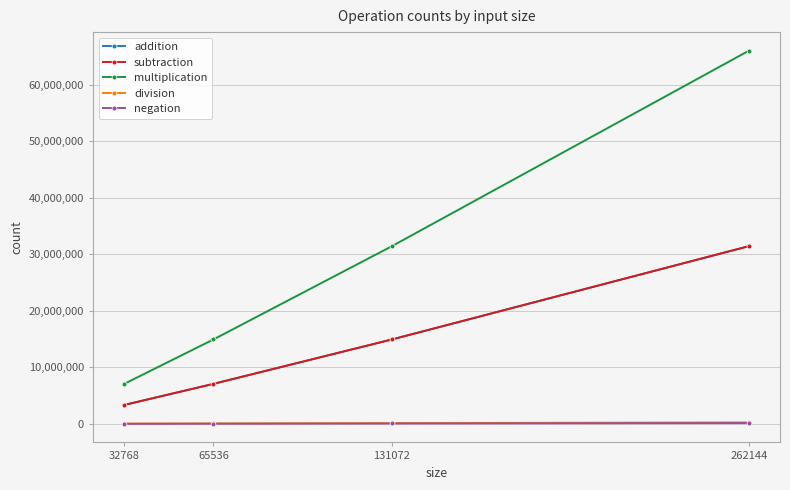

Reading left to right, extract all data points from this chart.

addition: 3342336	7077888	14942208	31457280
subtraction: 3342336	7077888	14942208	31457280
multiplication: 7077885	14942205	31457277	66060285
division: 32769	65537	131073	262145
negation: 16384	32768	65536	131072